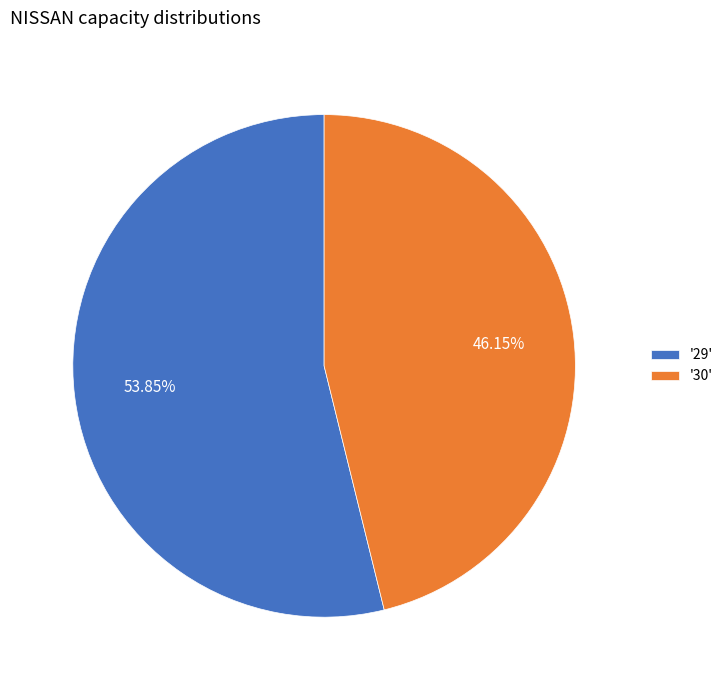

Rank the categories by value from highest to lowest.

'29', '30'